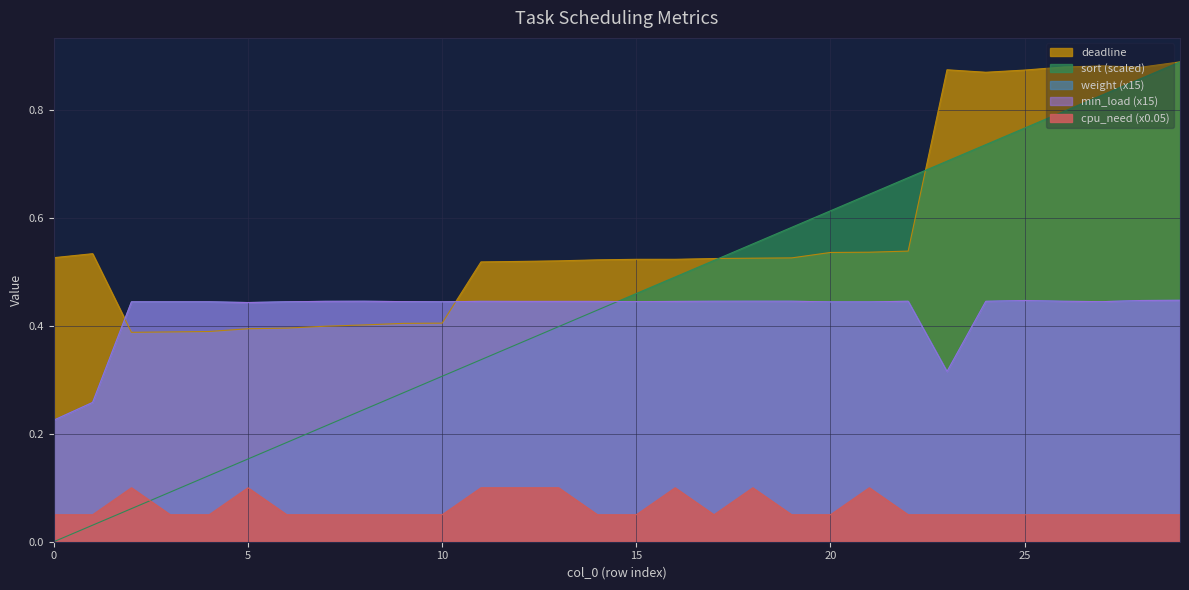

In weight, how many points are lower than both neighbors (excluding endpoints)?

8